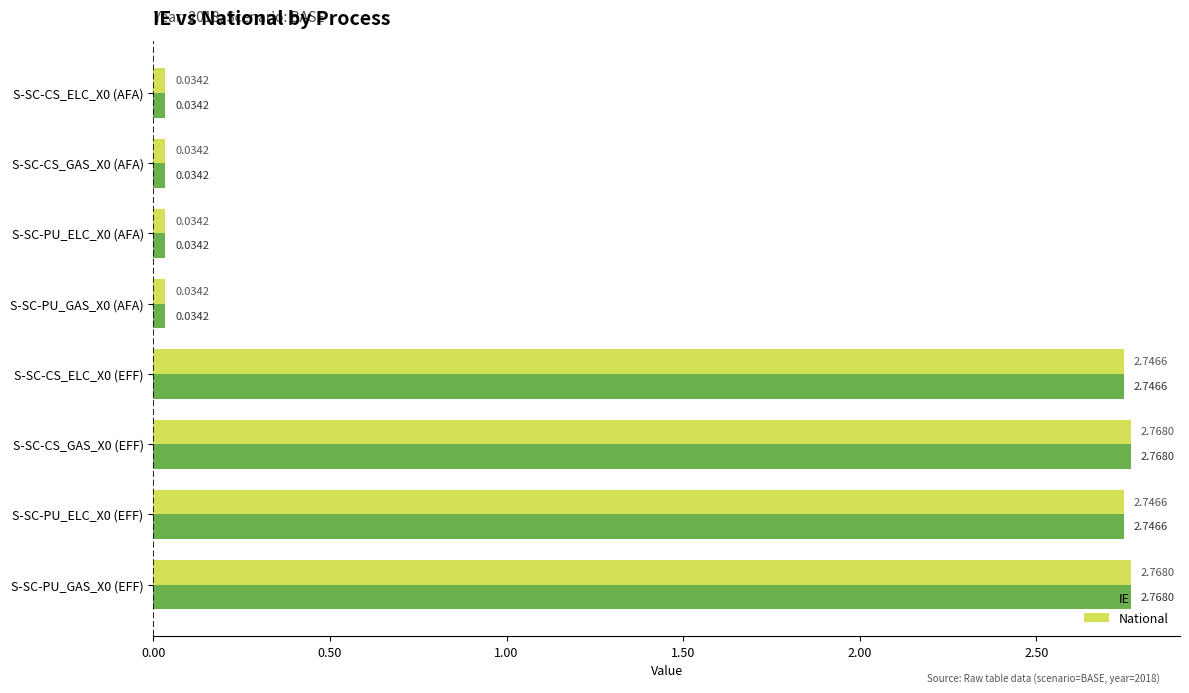

What is the sum of all IE values?

11.2